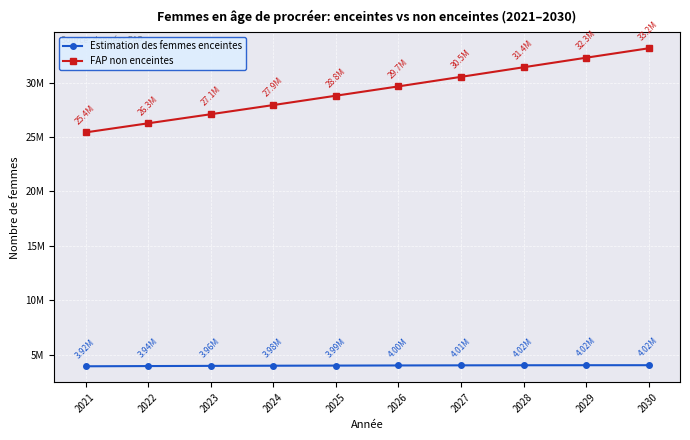

What are all the series names shown in the legend?

Estimation des femmes enceintes, FAP non enceintes